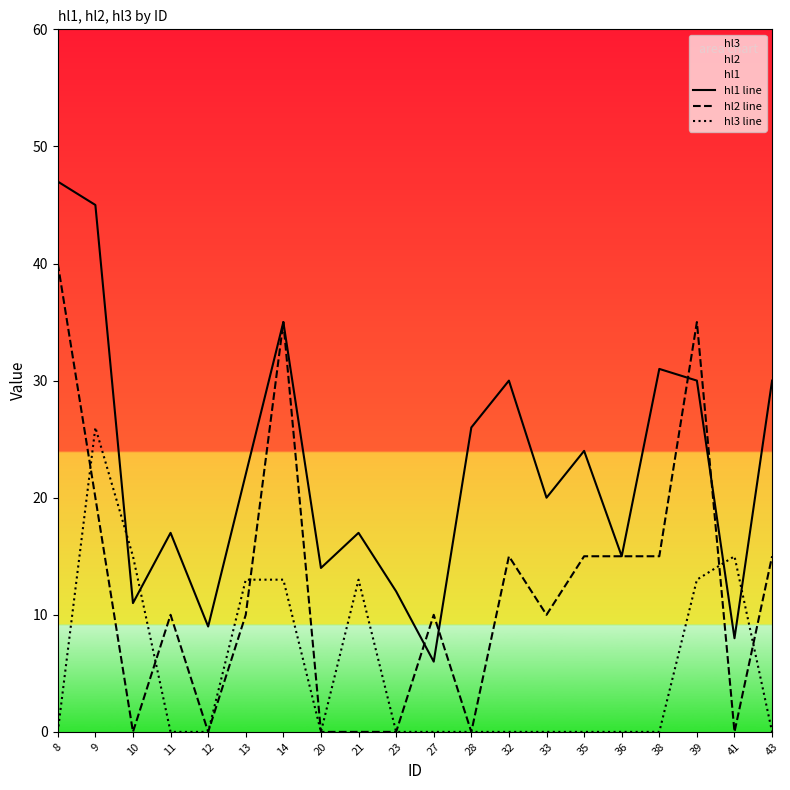

Reading left to right, what are all the values shown in this chart?

hl1 line: 8=47	9=45	10=11	11=17	12=9	13=22	14=35	20=14	21=17	23=12	27=6	28=26	32=30	33=20	35=24	36=15	38=31	39=30	41=8	43=30
hl2 line: 8=40	9=20	10=0	11=10	12=0	13=10	14=35	20=0	21=0	23=0	27=10	28=0	32=15	33=10	35=15	36=15	38=15	39=35	41=0	43=15
hl3 line: 8=0	9=26	10=15	11=0	12=0	13=13	14=13	20=0	21=13	23=0	27=0	28=0	32=0	33=0	35=0	36=0	38=0	39=13	41=15	43=0